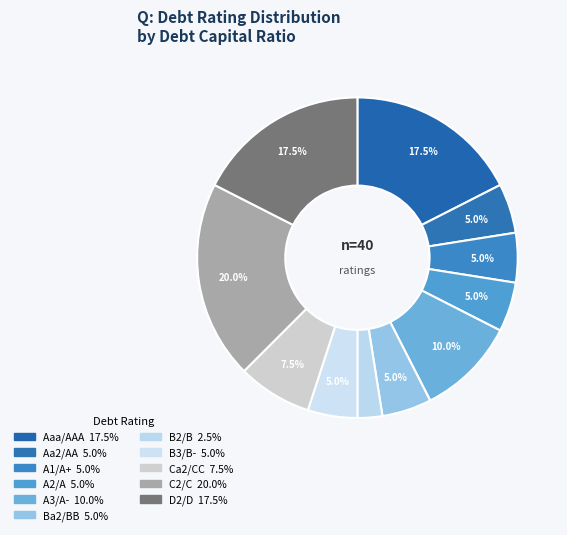

To the nearest percent, what percentage of the pie is B3/B-?

5%